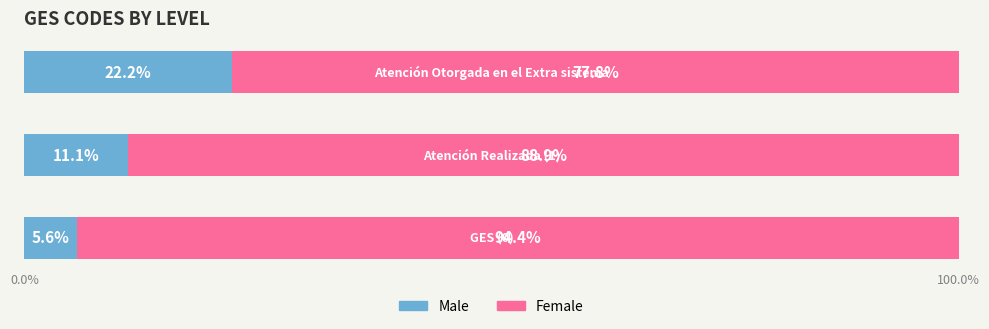

What is the minimum value for Male?

5.6